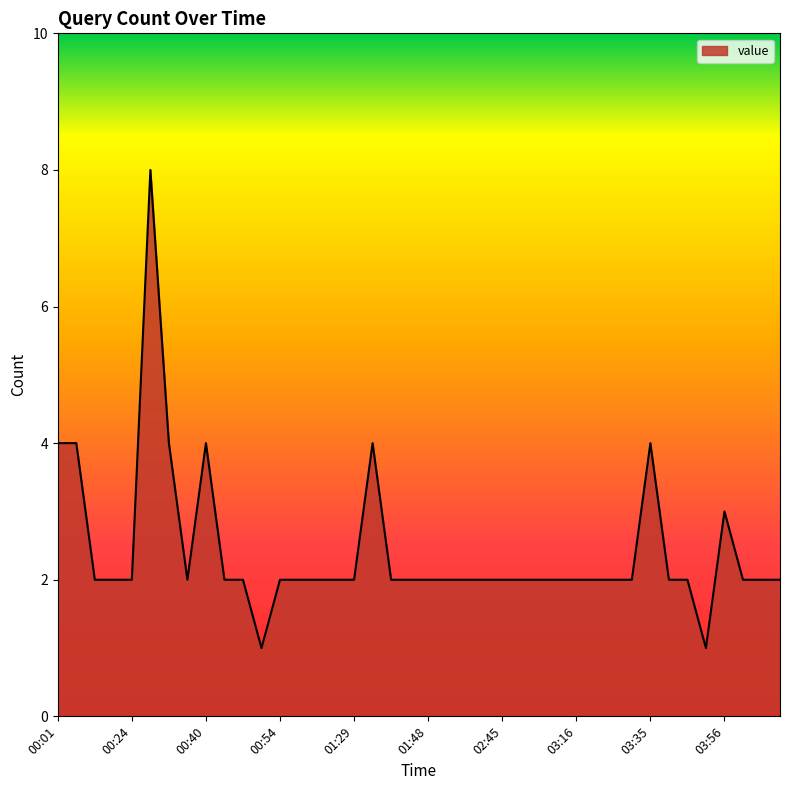

What is the greatest value displayed?

8